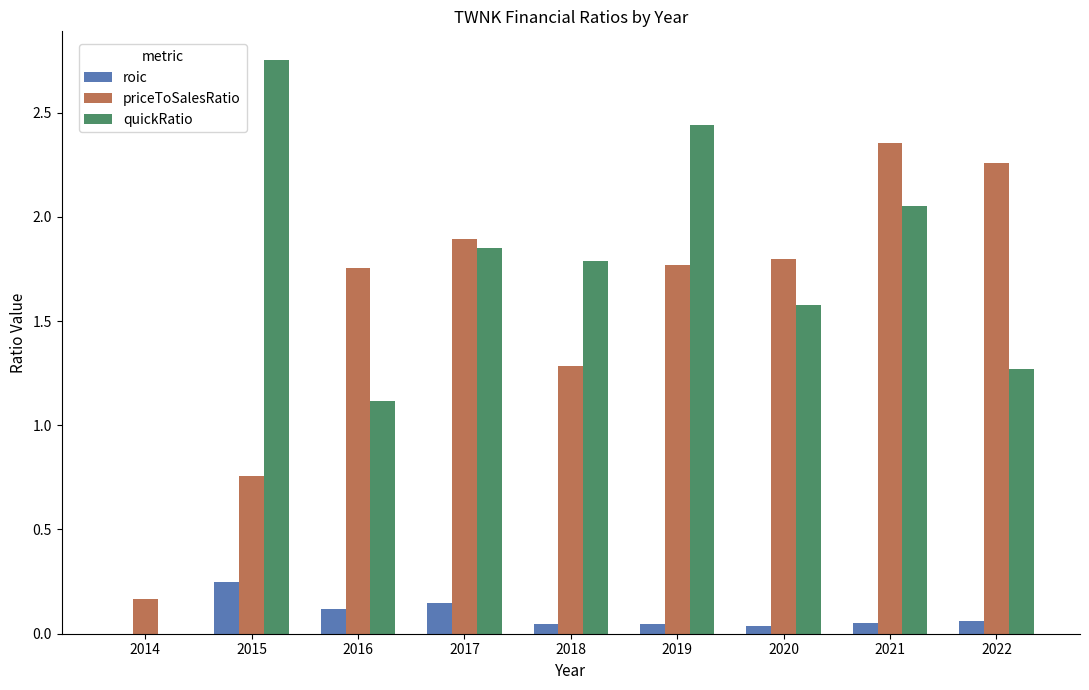

Which series has the largest total across all categories?

quickRatio